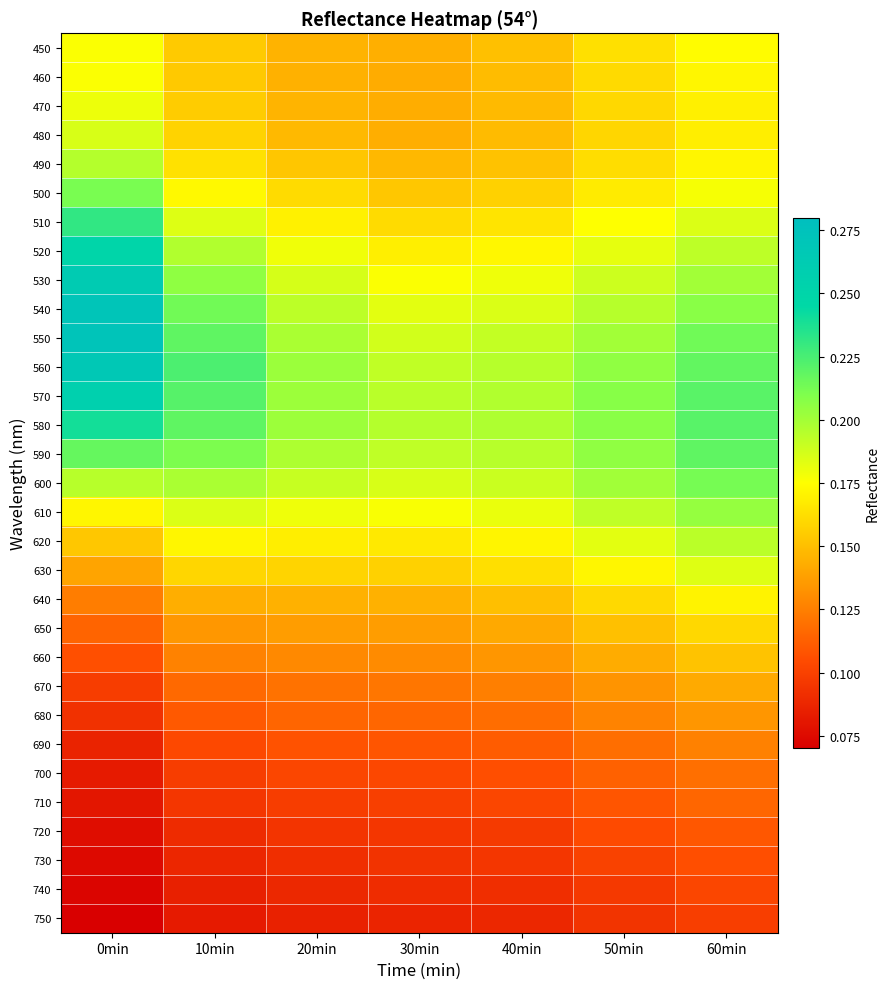

Which label corresponds to the smallest value in the chart?

0min